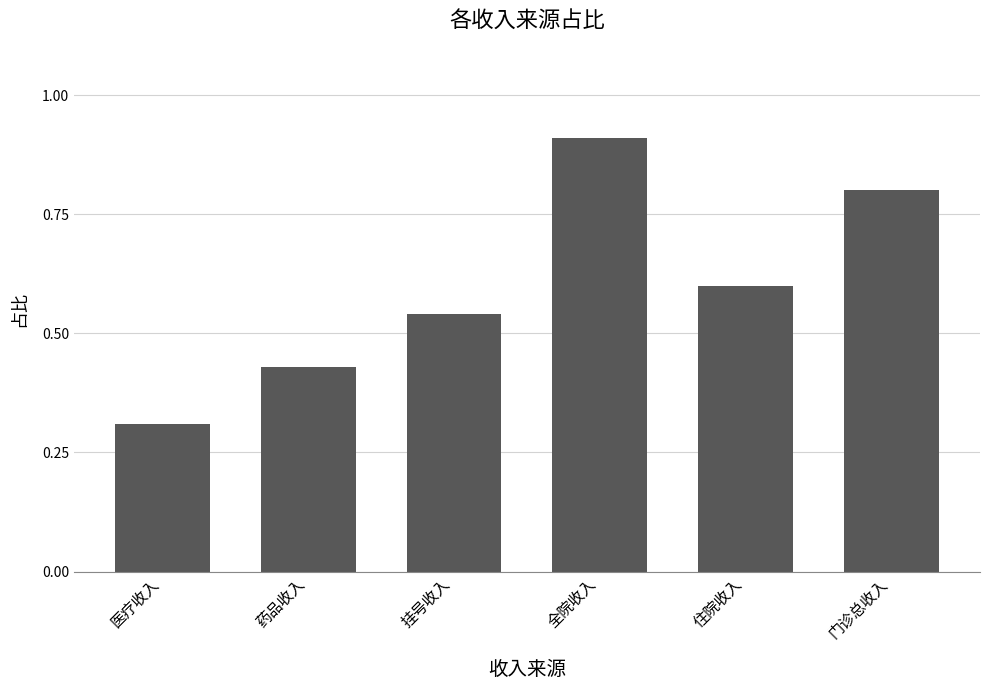

Which has a higher value, 药品收入 or 挂号收入?

挂号收入